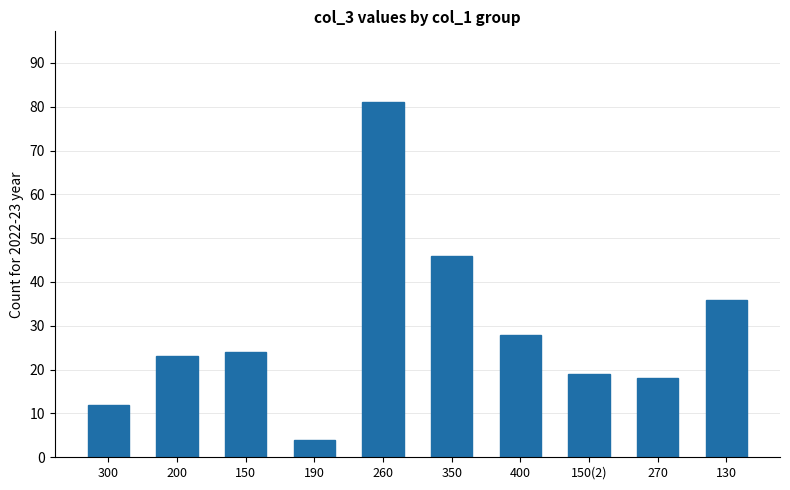

Which category has the highest value across all series?

260